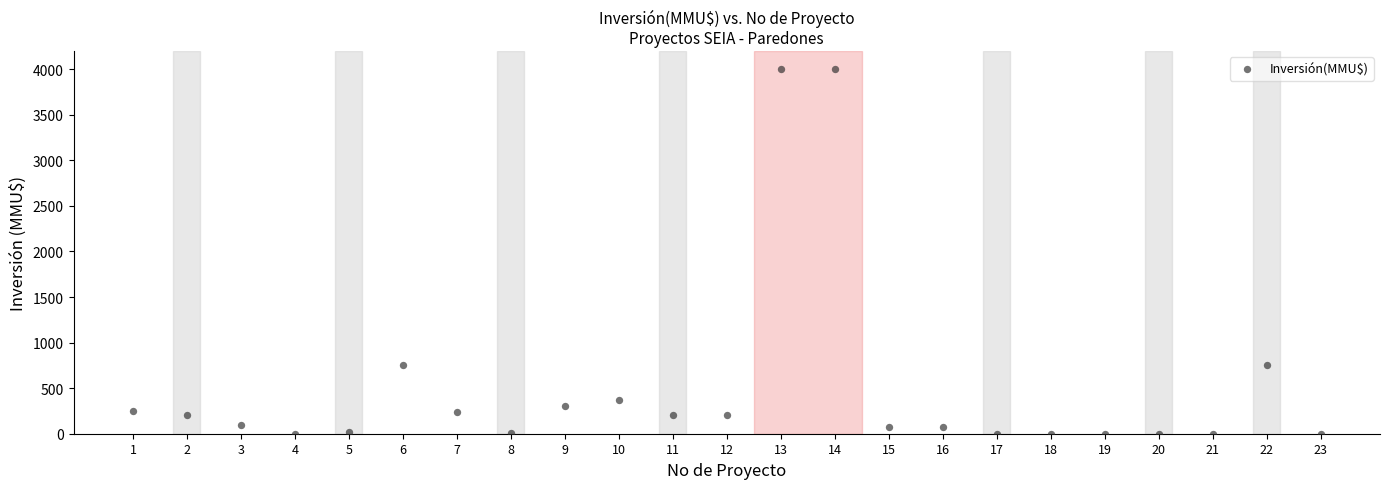

What is the range of Y values (max minus min)?

4000